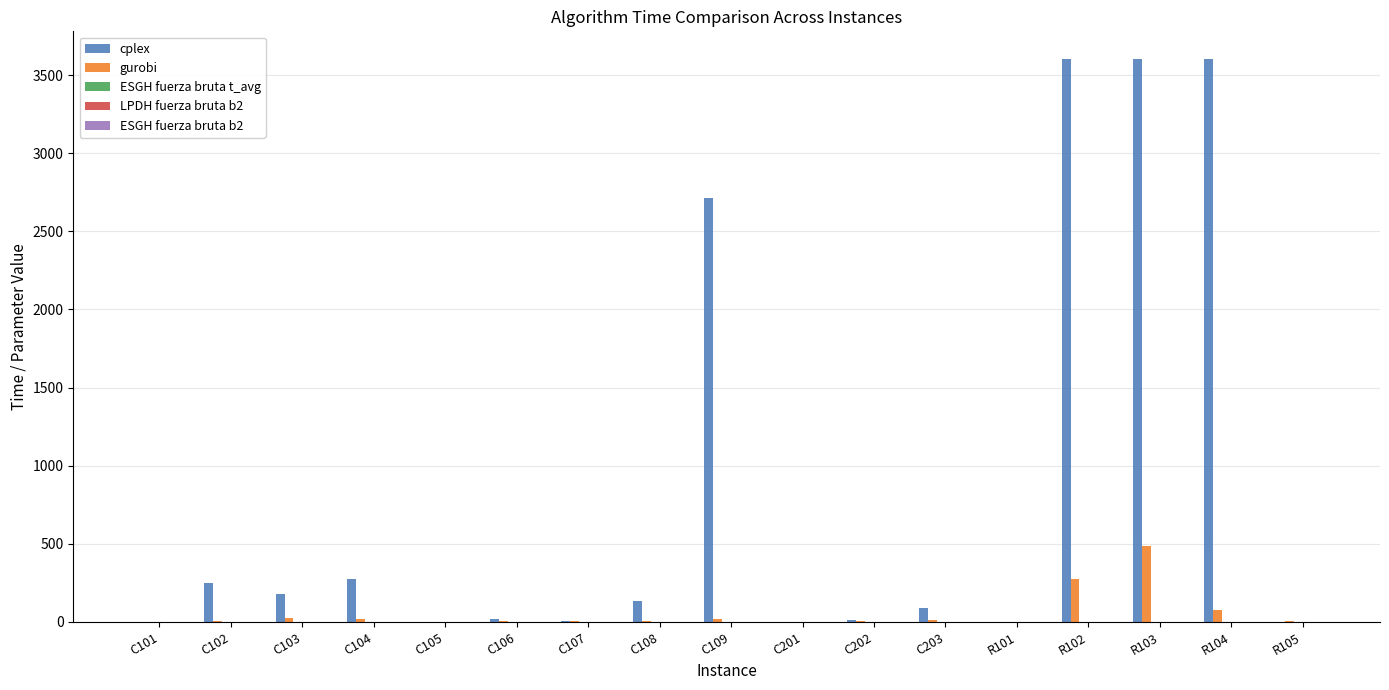

Between C103 and R104, which series saw the biggest shift?

cplex